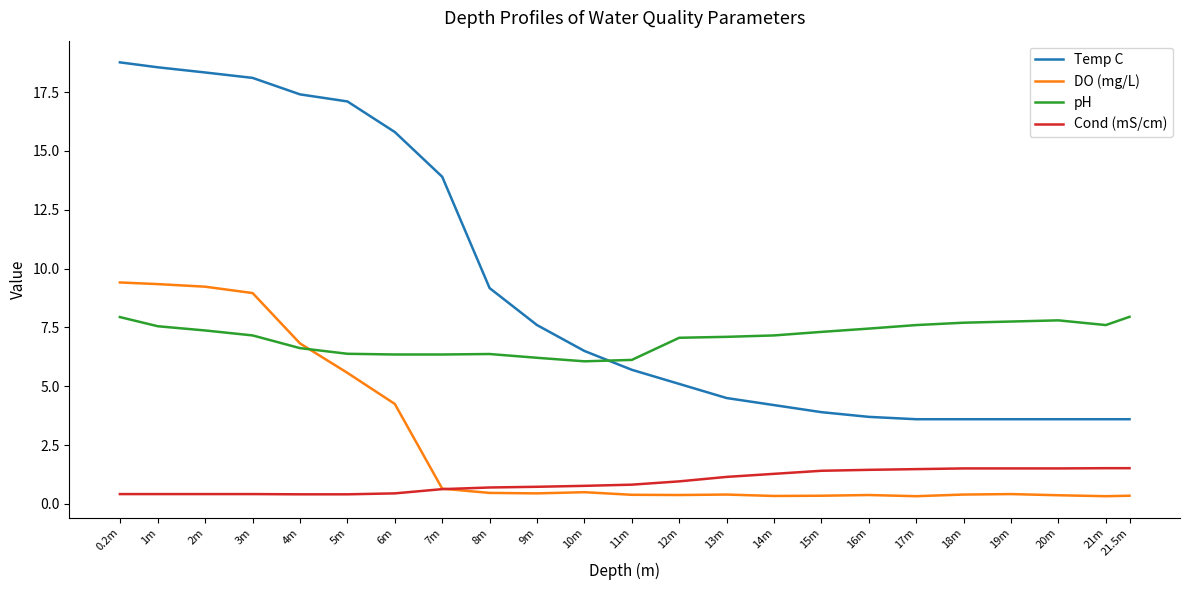

What is the spread (max minus min) of values at 1m?

18.1